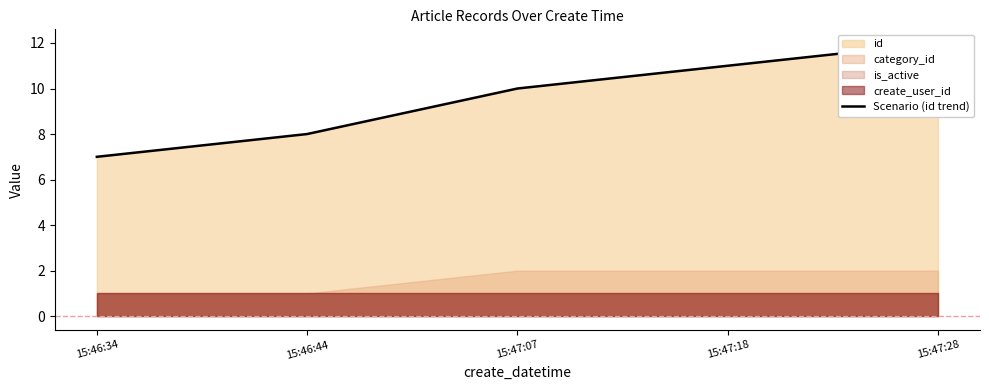

Between 15:47:07 and 15:47:28, which is larger?

15:47:28